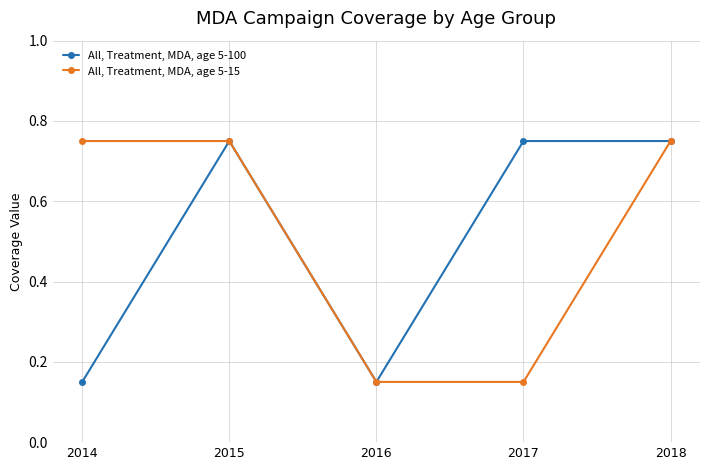

Rank the series at 2014 from lowest to highest value.

All, Treatment, MDA, age 5-100, All, Treatment, MDA, age 5-15